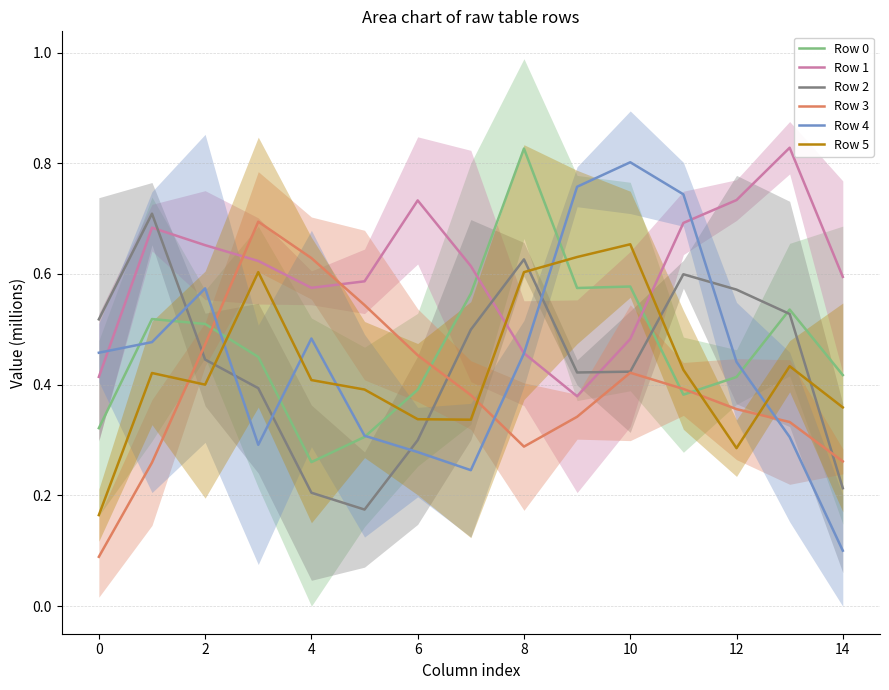

What is the spread (max minus min) of values at 2?

0.3